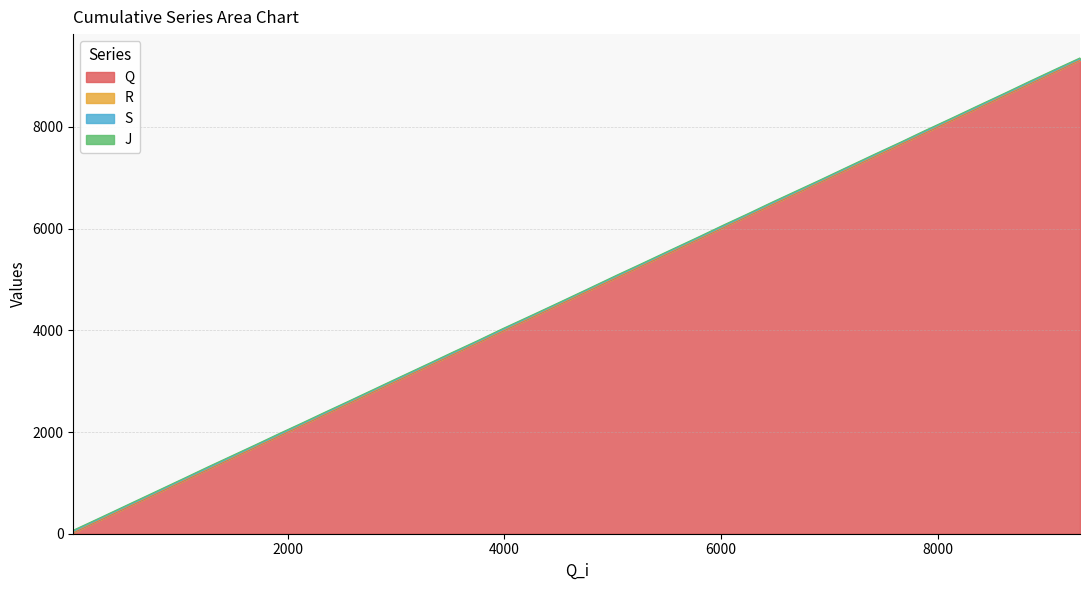

Reading left to right, extract all data points from this chart.

Q: 22	284	532	762	1050	1266	1467	1708	1943	2141	2359	2563	2820	3037	3310	3512	3751	3984	4274	4504	4762	5040	5254	5535	5803	6028	6238	6477	6699	6910	7163	7398	7668	7878	8146	8357	8625	8847	9098	9313
R: 35	298	547	776	1065	1280	1481	1722	1957	2155	2373	2577	2834	3051	3324	3526	3765	3998	4288	4518	4777	5055	5268	5550	5817	6041	6252	6492	6713	6923	7177	7412	7683	7892	8162	8371	8640	8861	9112	9327
S: 48	311	559	788	1078	1292	1493	1735	1969	2167	2385	2590	2847	3063	3337	3538	3777	4011	4301	4530	4790	5068	5281	5563	5829	6054	6264	6505	6726	6936	7190	7425	7696	7904	8175	8383	8653	8873	9124	9339
J: 69	329	578	808	1097	1316	1515	1754	1991	2186	2405	2607	2865	3083	3355	3559	3795	4033	4318	4547	4806	5088	5299	5581	5848	6077	6284	6527	6746	6954	7209	7445	7712	7926	8191	8404	8671	8897	9147	9358